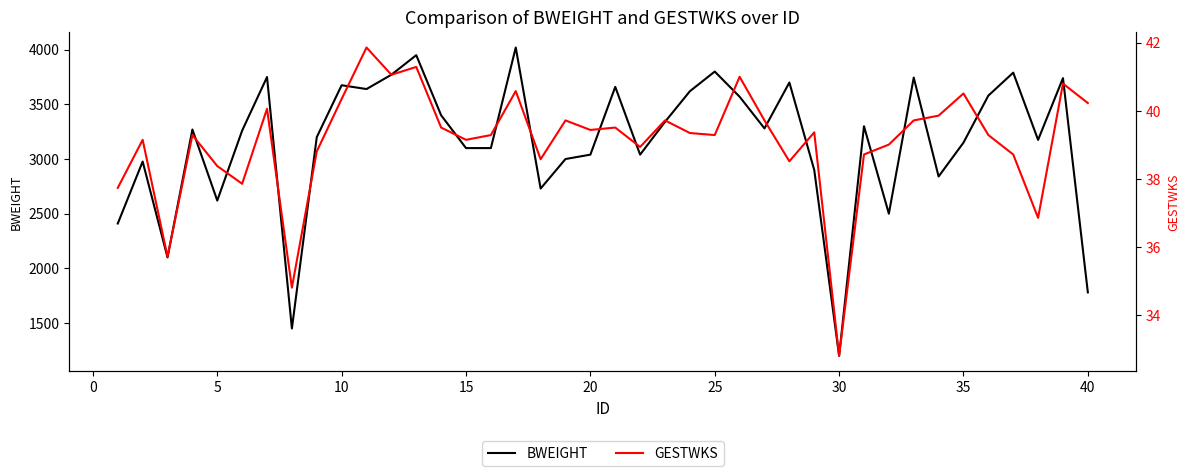

What are all the series names shown in the legend?

BWEIGHT, GESTWKS